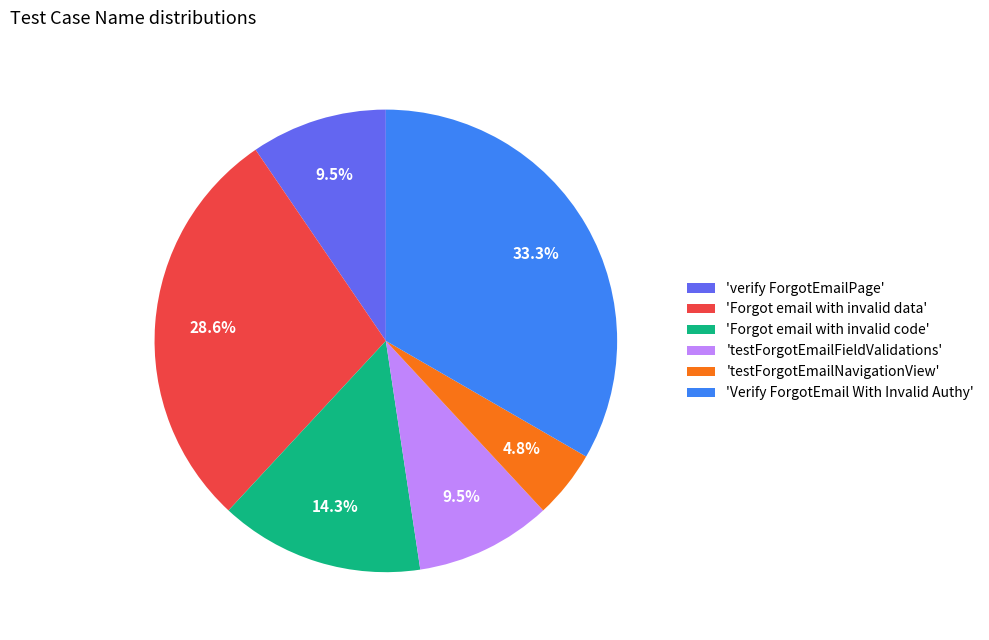

Combined, do 'verify ForgotEmailPage' and 'Verify ForgotEmail With Invalid Authy' account for over 50%?

No